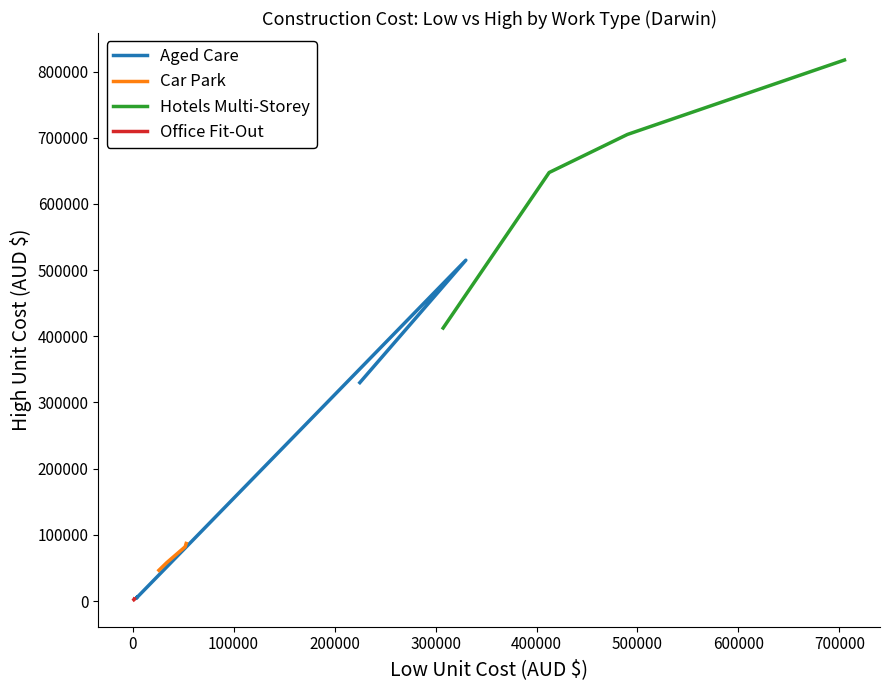

True or false: Car Park has more than 2 points higher than both neighbors.

False